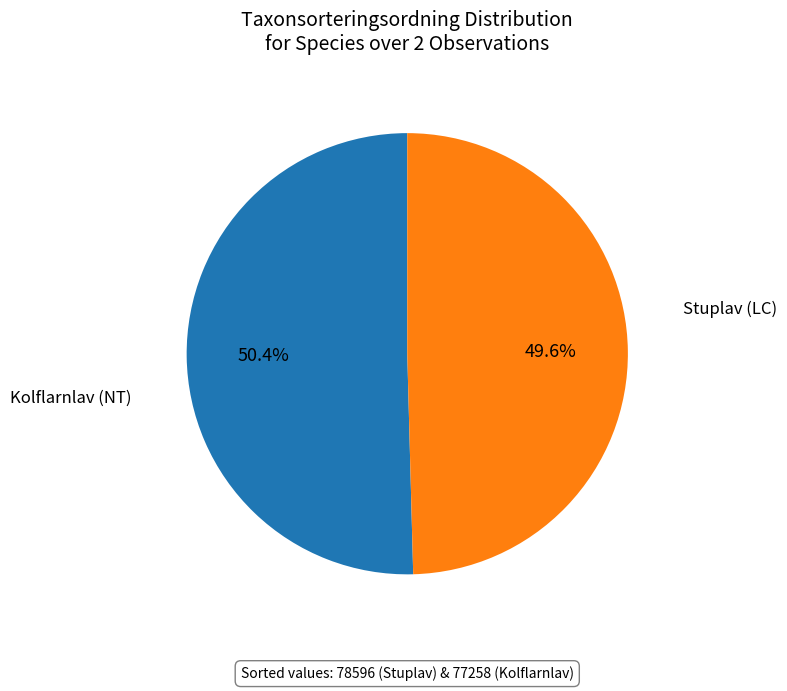

What is the change in value from Stuplav (LC) to Kolflarnlav (NT)?

-1338